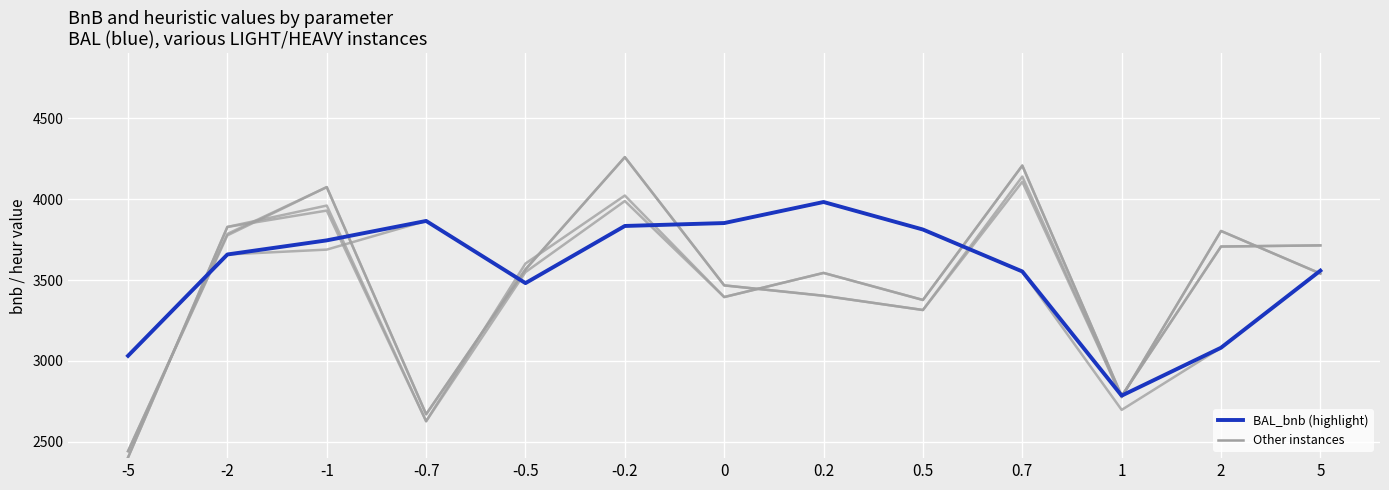

Does the chart have visible grid lines?

Yes